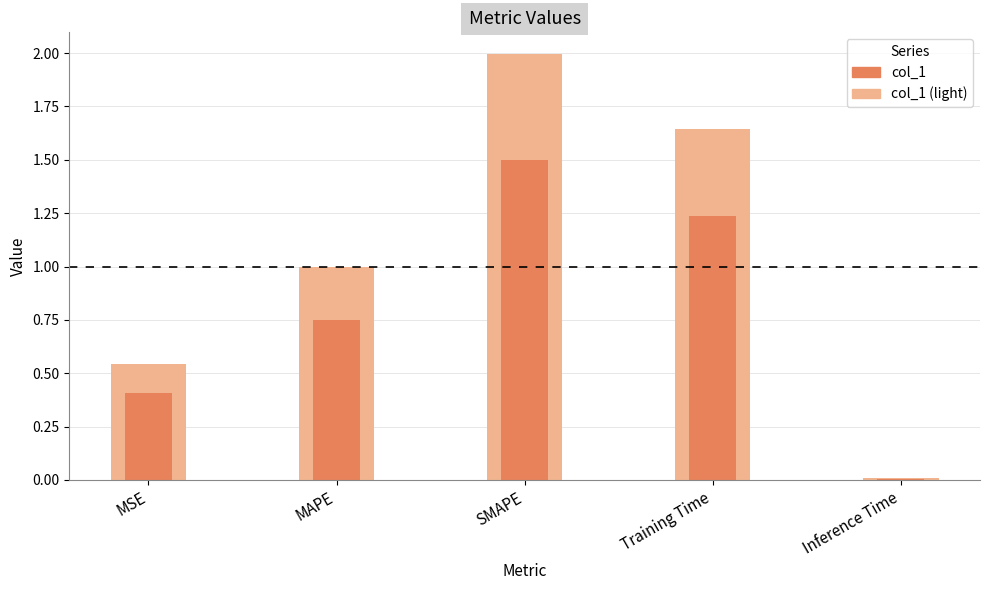

List the labels in order of col_1 (light) value, largest first.

SMAPE, Training Time, MAPE, MSE, Inference Time